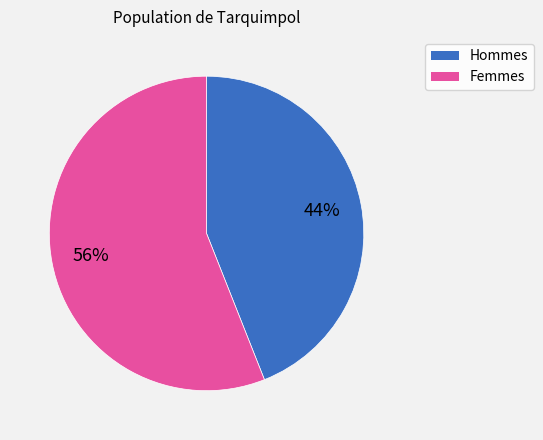

Count the number of slices in the pie.

2